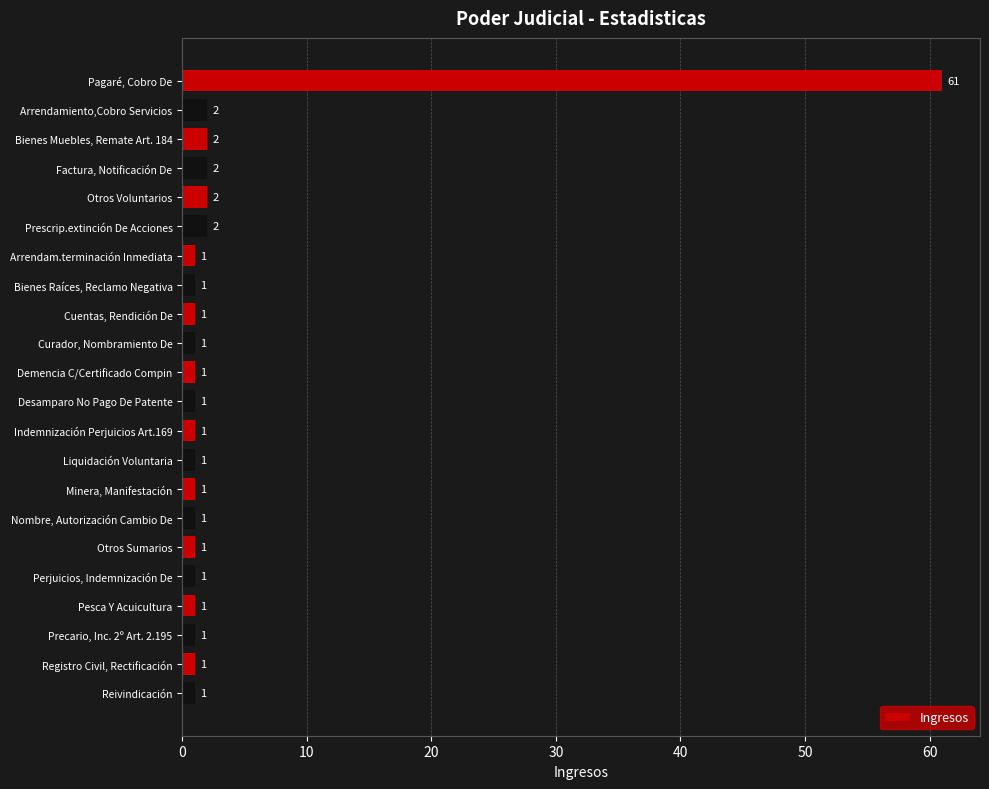

What is the average value?

4